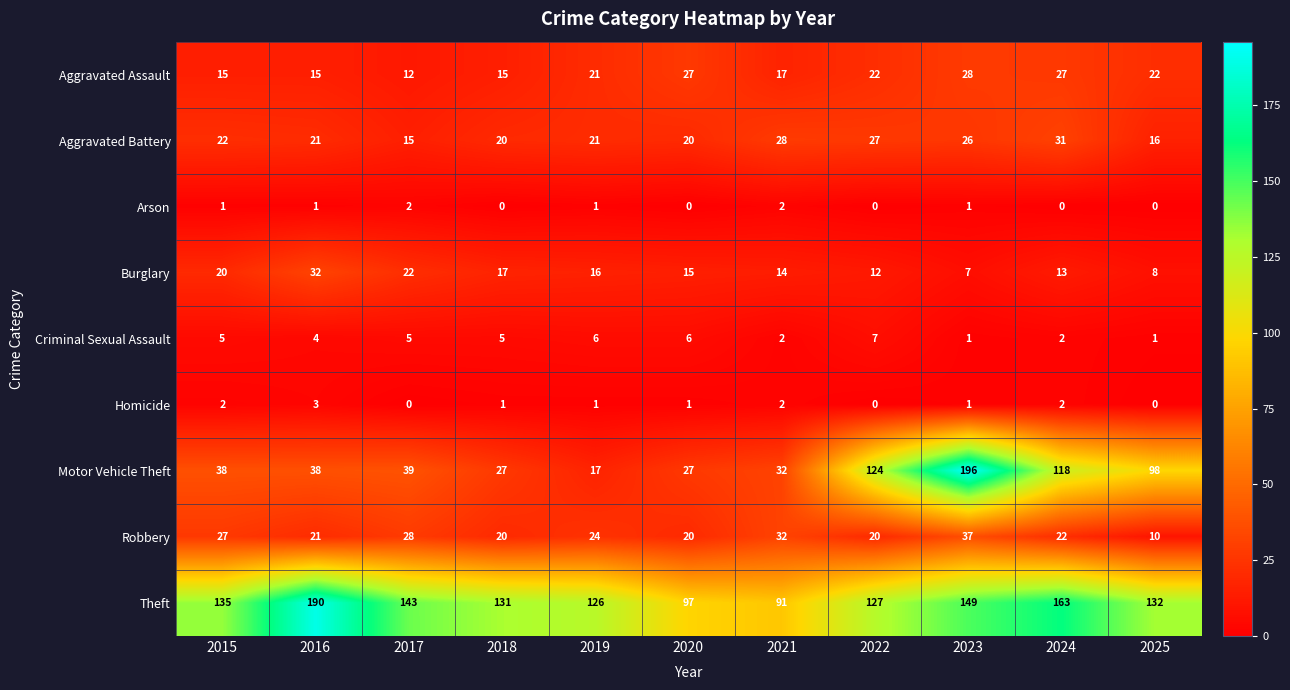

Is the value of Burglary at 2015 greater than the value of Theft at 2024?

No